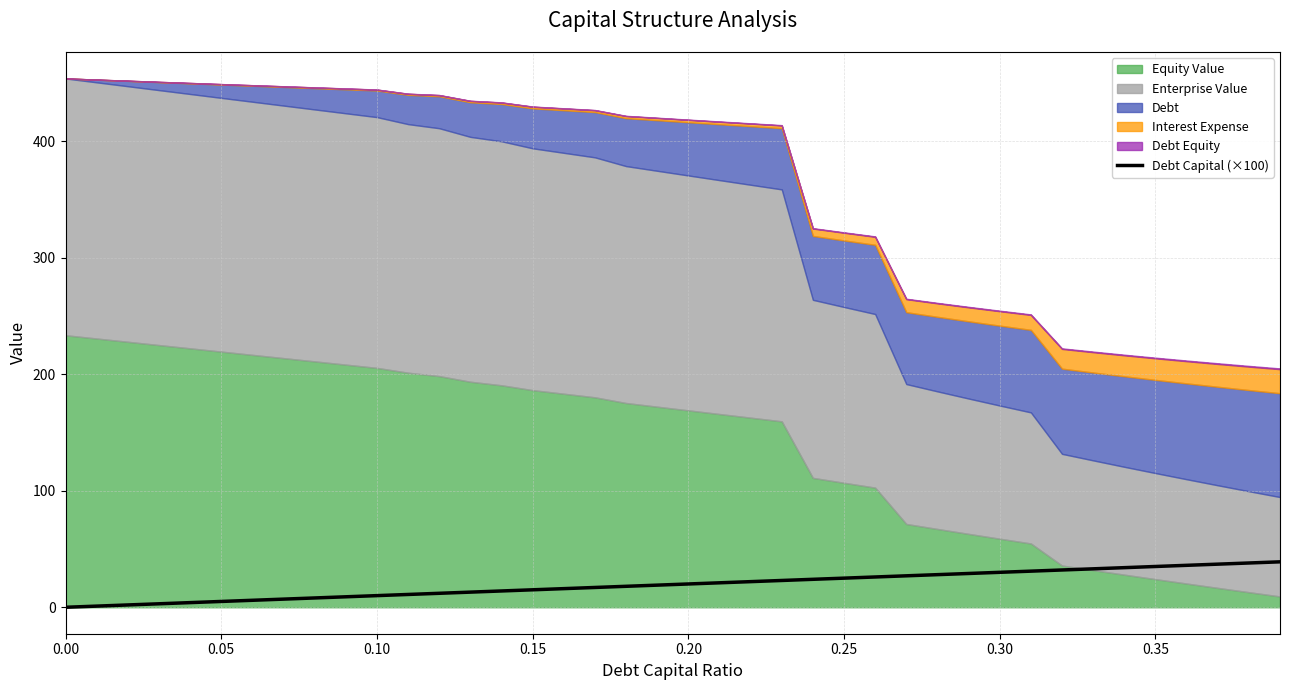

True or false: the data has more than 0 interior local peaks.

False